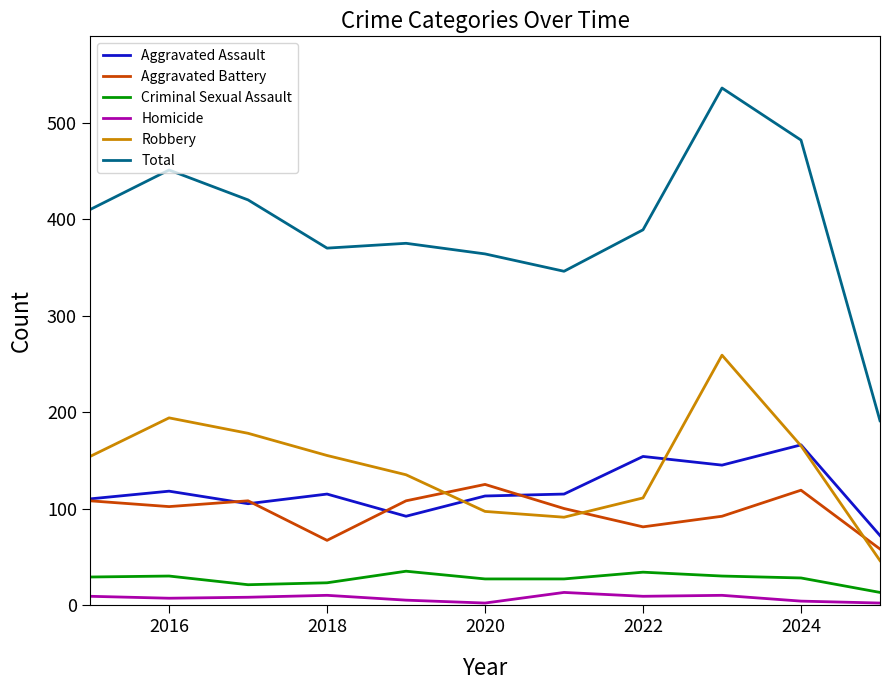

Which series has the largest total across all categories?

Total